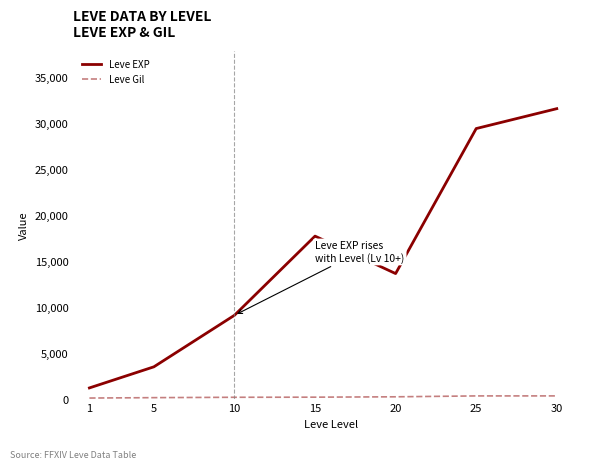

Which series has the largest total across all categories?

Leve EXP